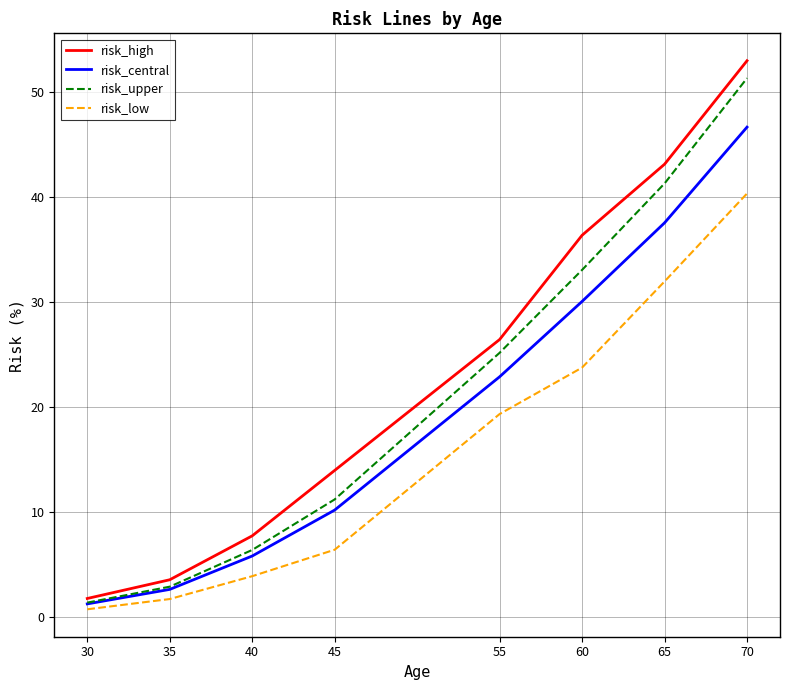

Reading right to left, list all the values displayed in this chart.

risk_high: 70=53.0	65=43.1	60=36.4	55=26.4	45=13.9	40=7.7	35=3.5	30=1.7
risk_central: 70=46.7	65=37.5	60=30.1	55=22.9	45=10.2	40=5.8	35=2.6	30=1.2
risk_upper: 70=51.3	65=41.3	60=33.1	55=25.2	45=11.2	40=6.3	35=2.8	30=1.3
risk_low: 70=40.3	65=32.0	60=23.7	55=19.3	45=6.4	40=3.8	35=1.7	30=0.7